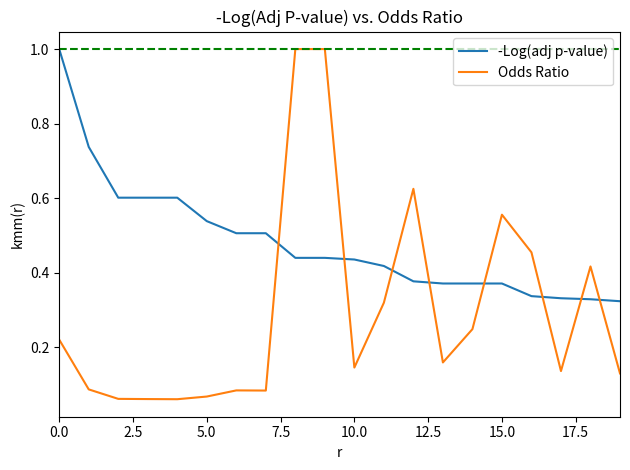

What is the sum of all -Log(adj p-value) values?

9.6